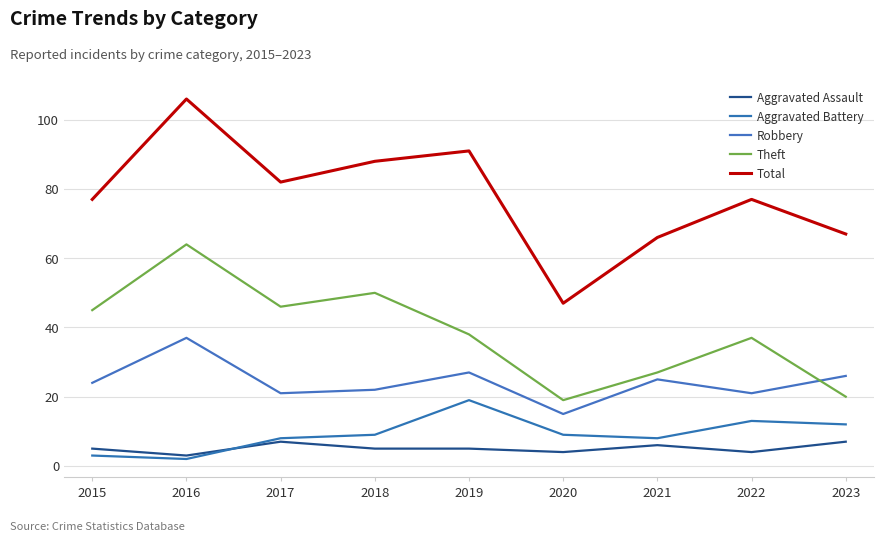

True or false: Theft and Aggravated Assault intersect in this chart.

False